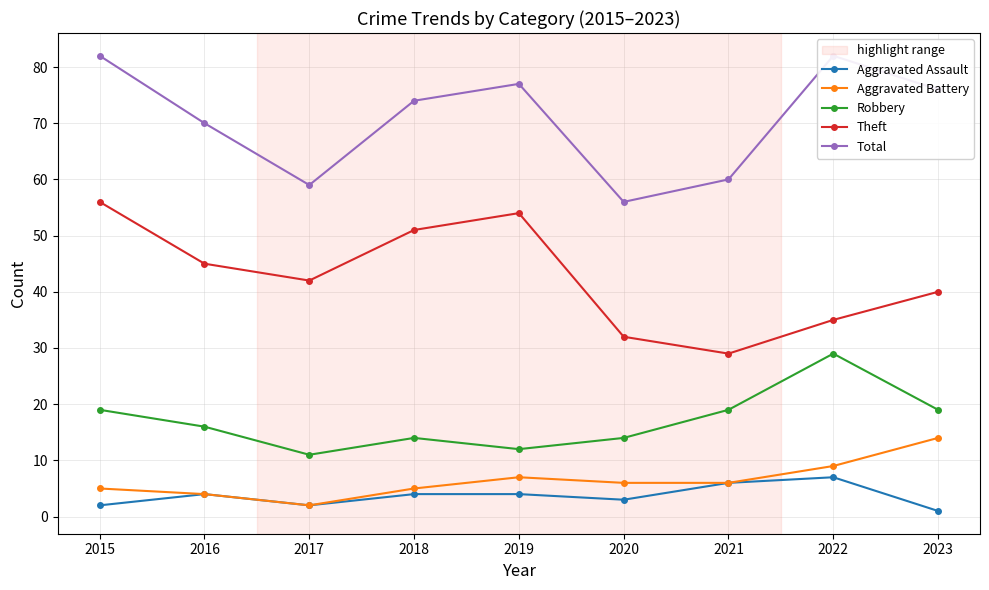

Which label corresponds to the largest value in the chart?

2015